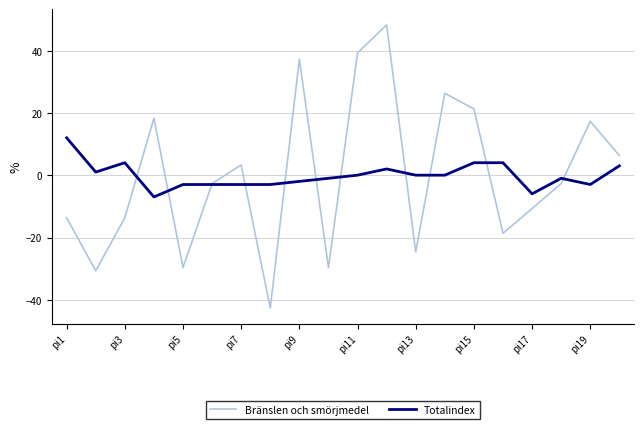

What is the smallest value displayed?

-42.6